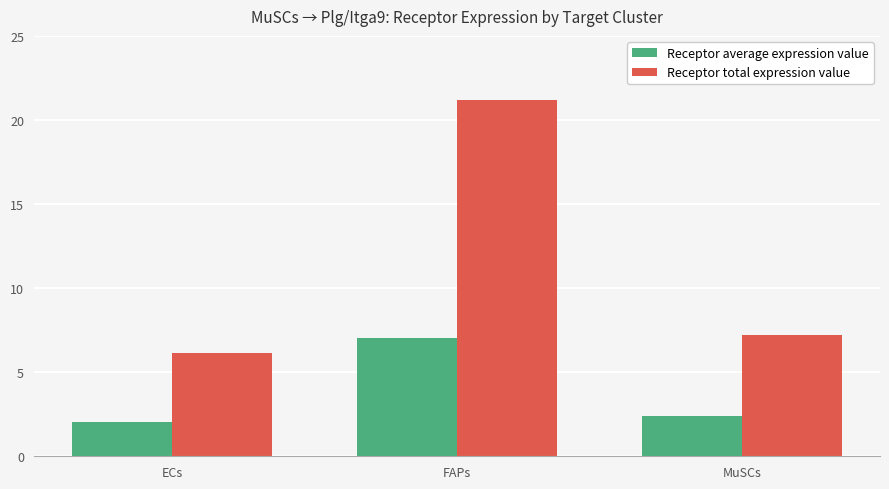

What are all the series names shown in the legend?

Receptor average expression value, Receptor total expression value